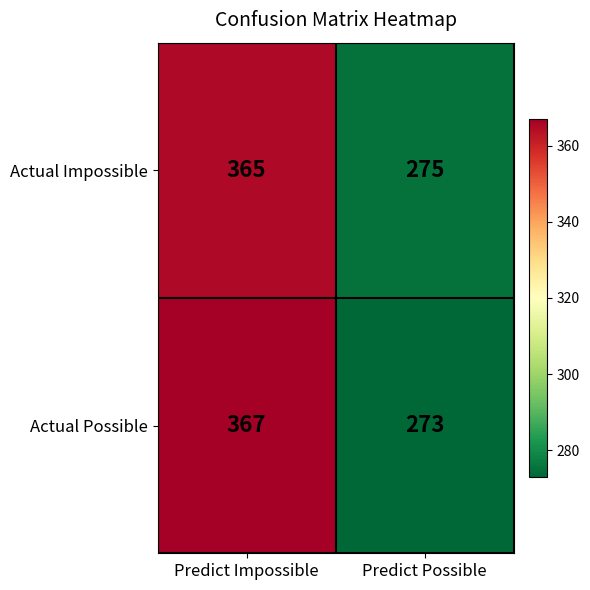

List the series in order of their peak value, highest first.

Actual Possible, Actual Impossible